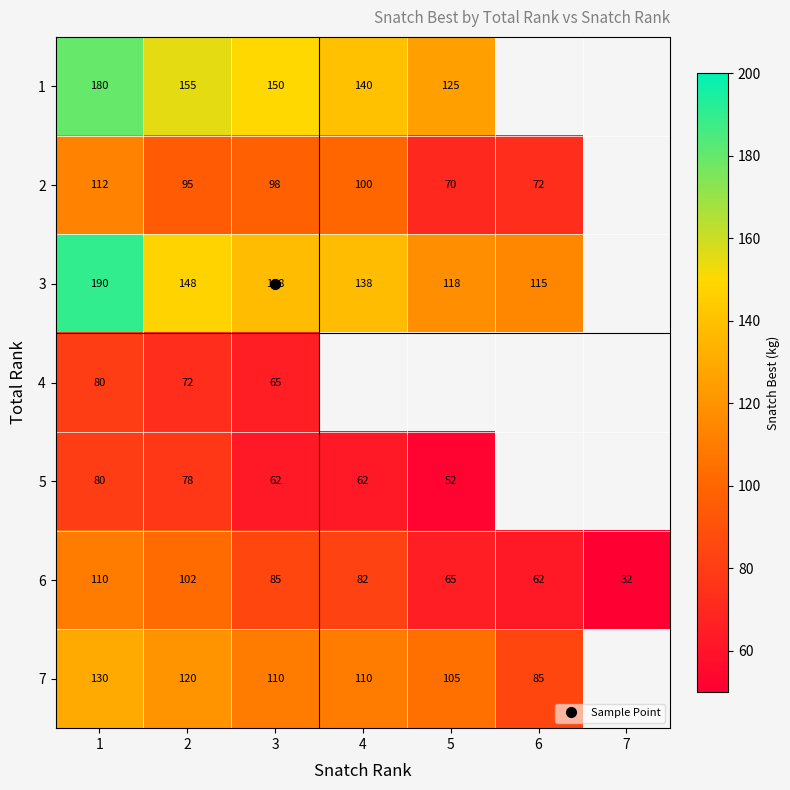

What value does the 4 series have at 1?

80.0